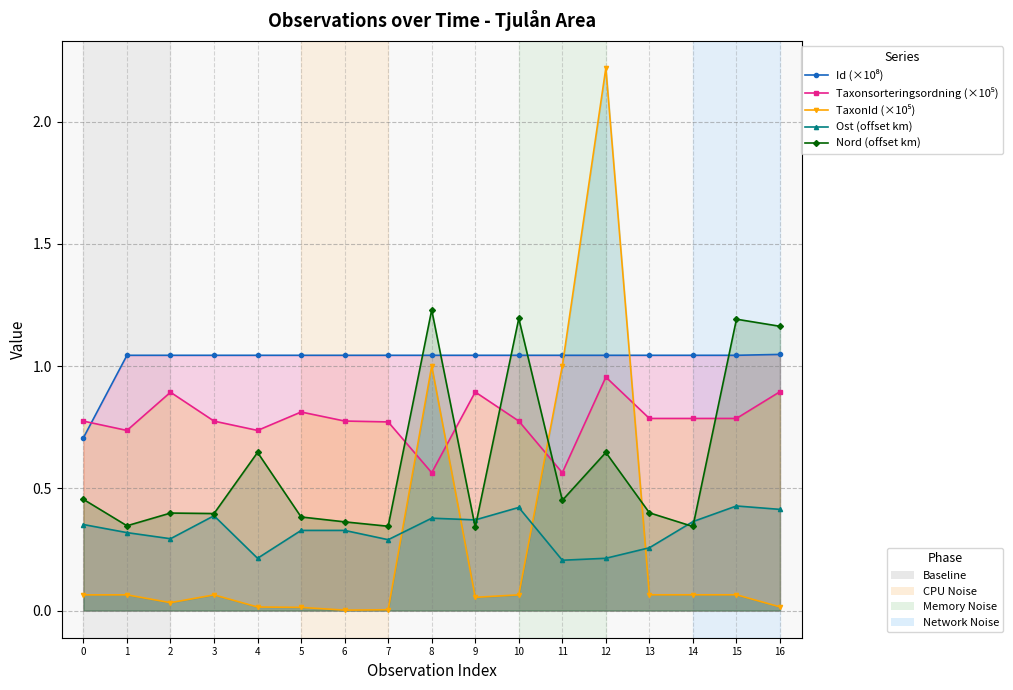

True or false: Ost (offset km) has more than 0 points higher than both neighbors.

True